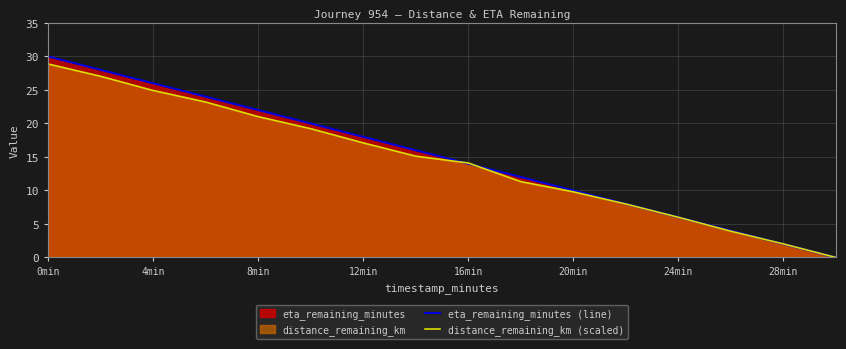

At which category is the sum across all series the highest?

0min